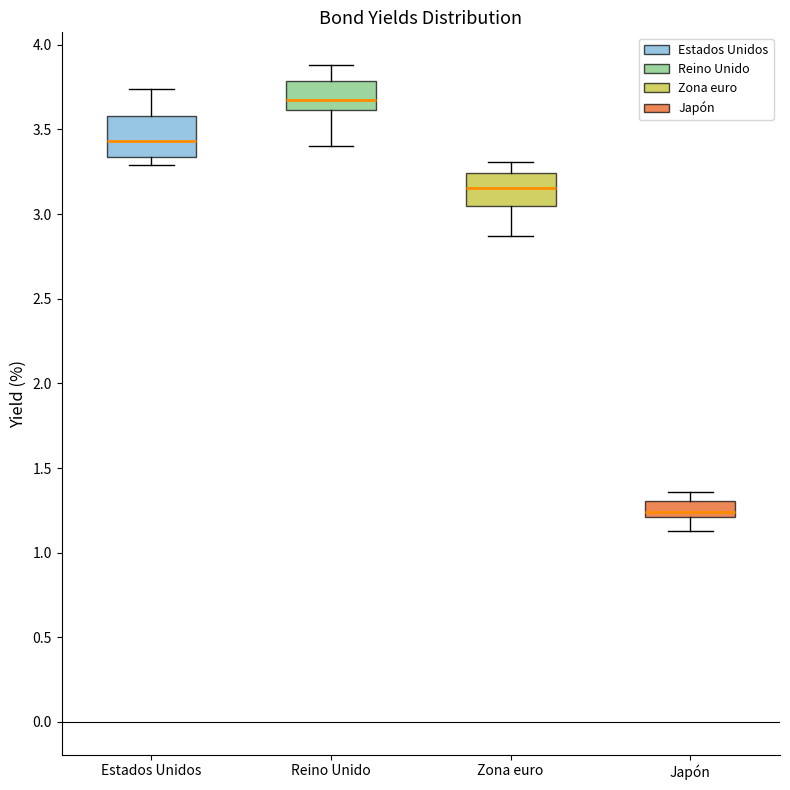

Reading left to right, transcribe this box plot: for each box, give where its median line is, the range the box spans, and where its two whiskers end, as read against the y-axis. The values are not printed on the chart, so give them approximately, as read against the axis.

Estados Unidos: median 3.45, box 3.35 to 3.60, whiskers 3.30 to 3.75
Reino Unido: median 3.70, box 3.60 to 3.80, whiskers 3.40 to 3.90
Zona euro: median 3.15, box 3.05 to 3.25, whiskers 2.85 to 3.30
Japón: median 1.25, box 1.20 to 1.30, whiskers 1.15 to 1.35